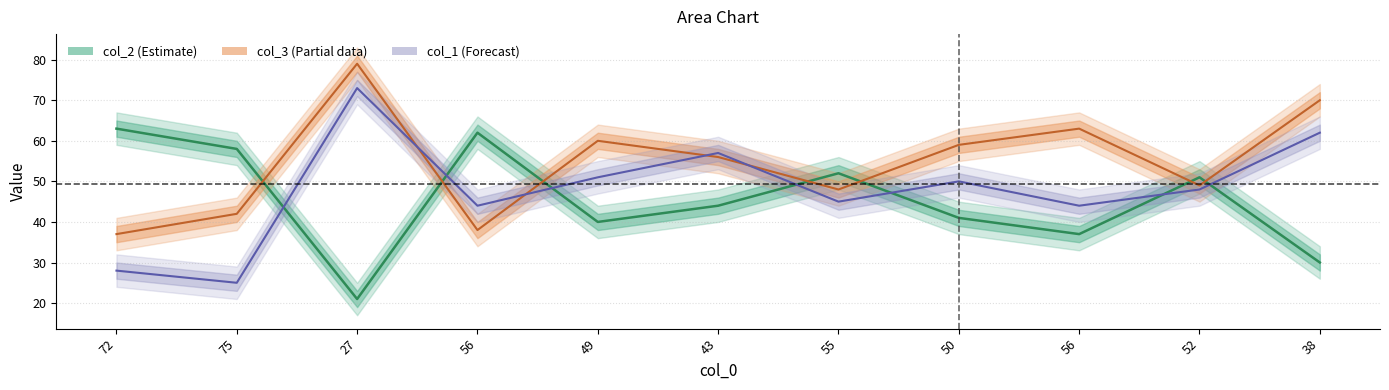

List the series in order of their peak value, lowest first.

col_2 line, col_1 line, col_3 line